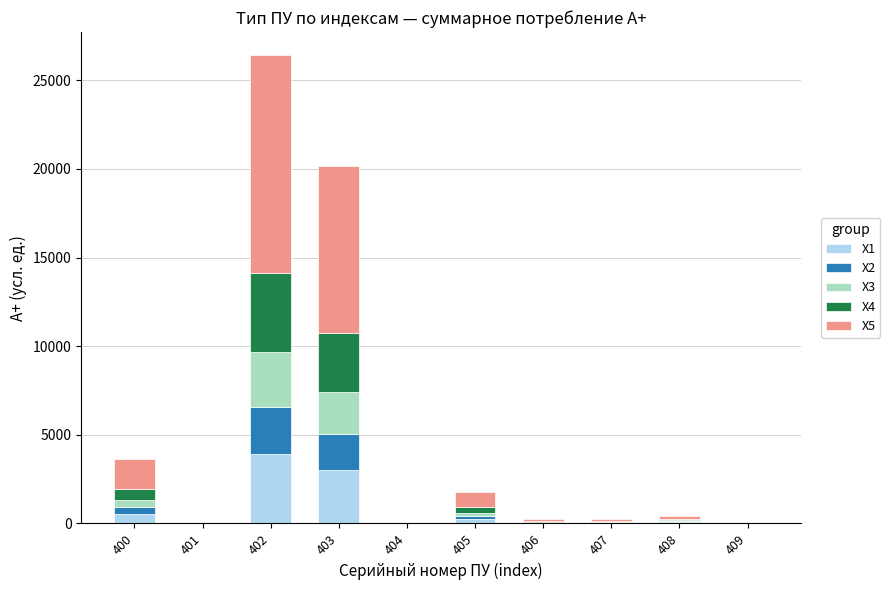

What is the maximum value for X1?

3942.0